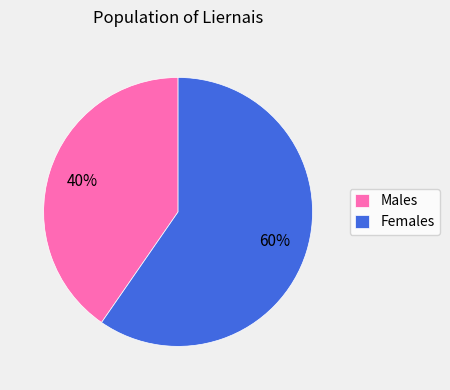

What is the ratio of the value at Females to the value at Males?

1.5